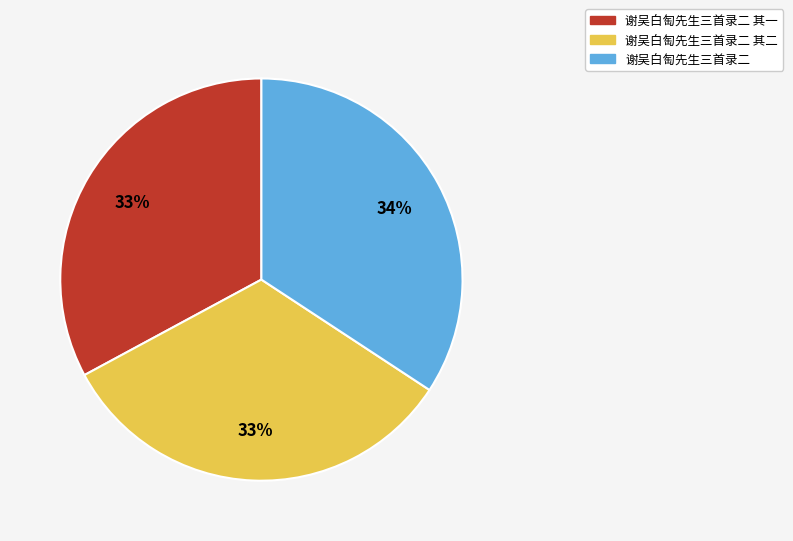

How many slices are in this pie chart?

3